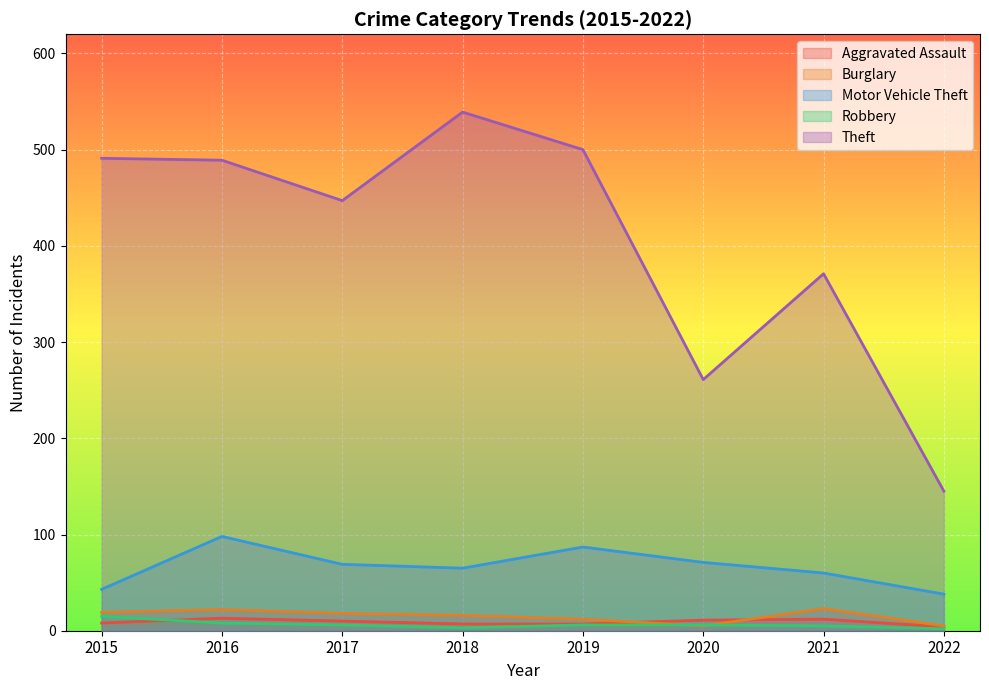

Which series changed the most between 2016 and 2019?

Motor Vehicle Theft